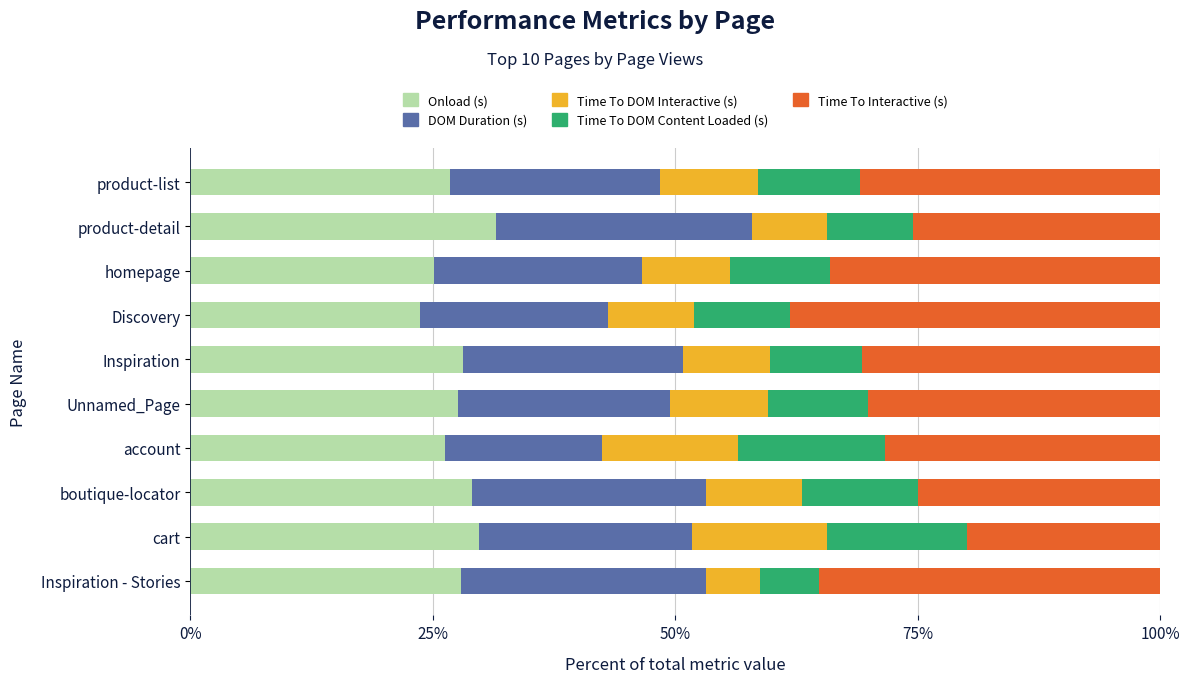

What is the sum of the Onload (s) values at Unnamed_Page and product-list?

54.4